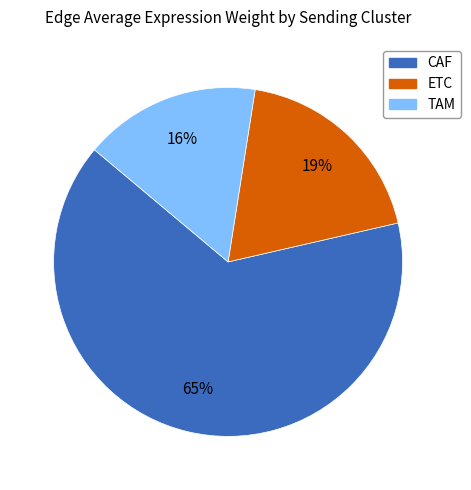

What is the ratio of the value at ETC to the value at TAM?

1.2